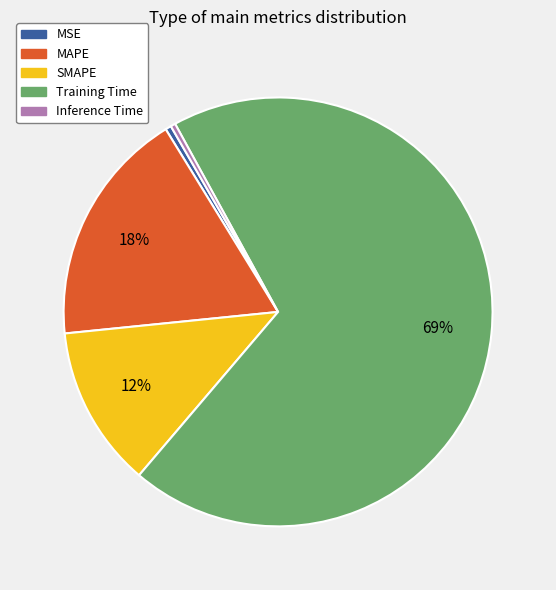

To the nearest percent, what is the average slice percentage?

20%